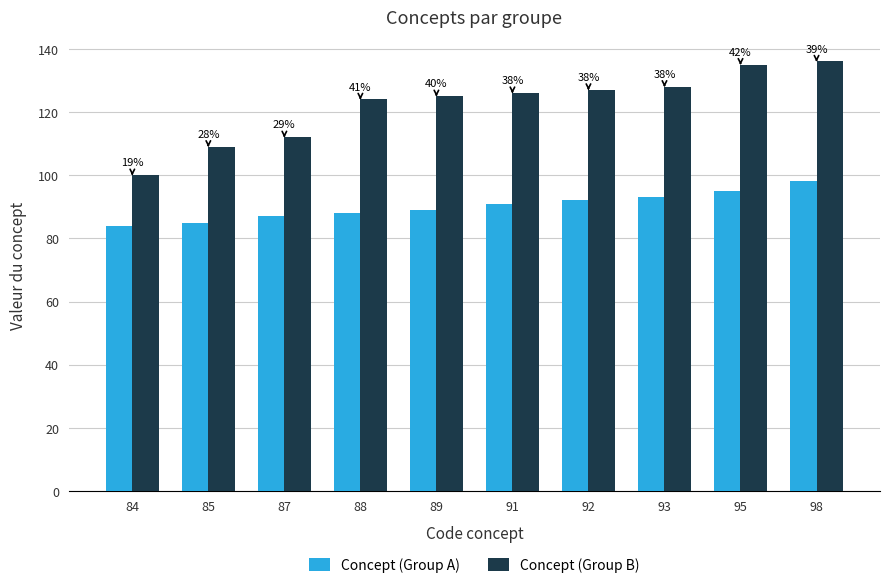

Which category has the lowest value in the Concept (Group A) series?

84